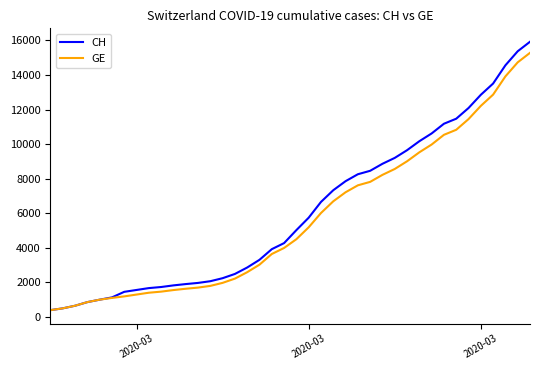

Which series has the largest total across all categories?

CH